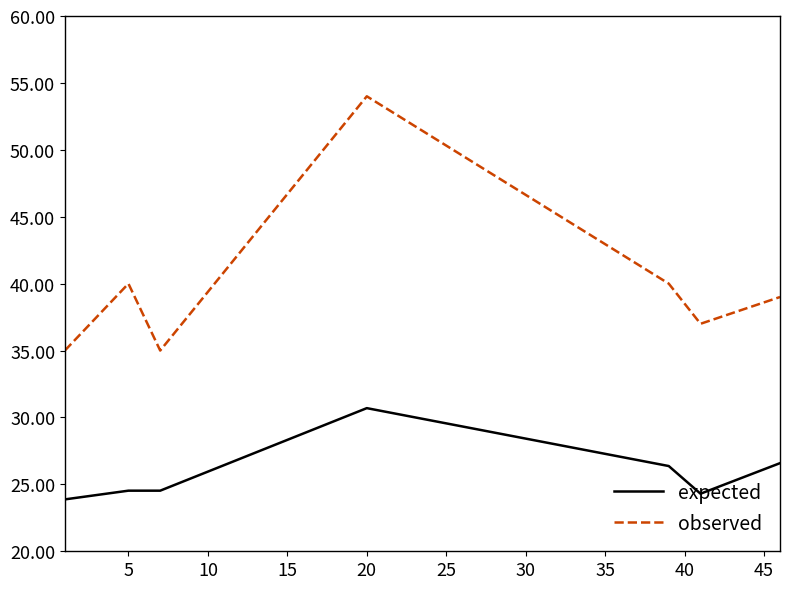

Which series has the largest total across all categories?

observed